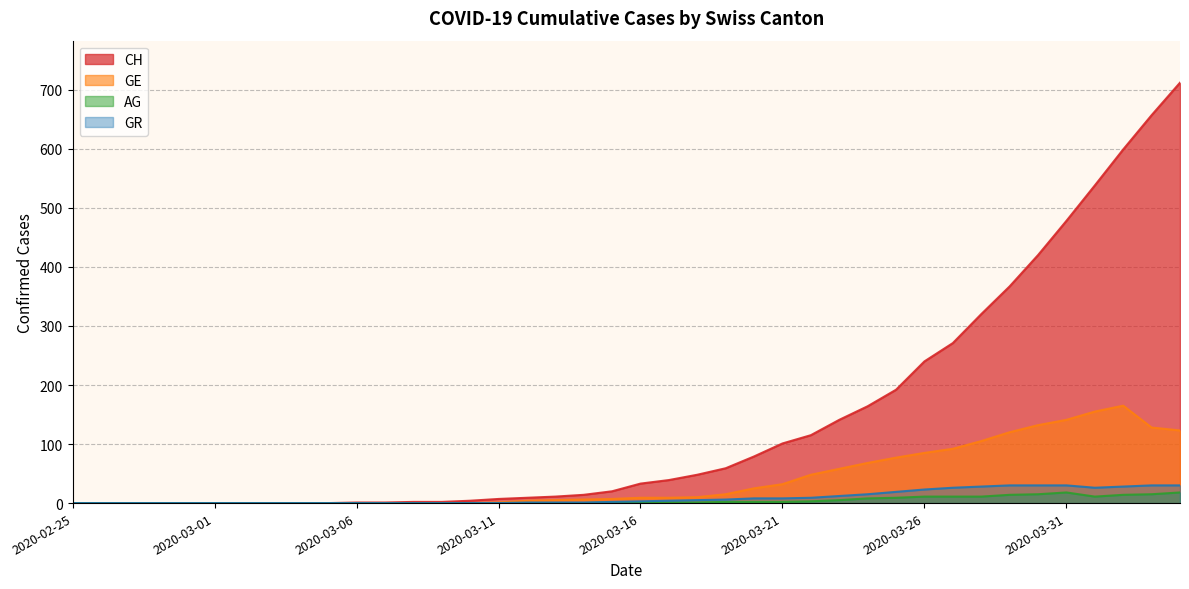

What is the difference between the maximum and second lowest values in the AG series?

18